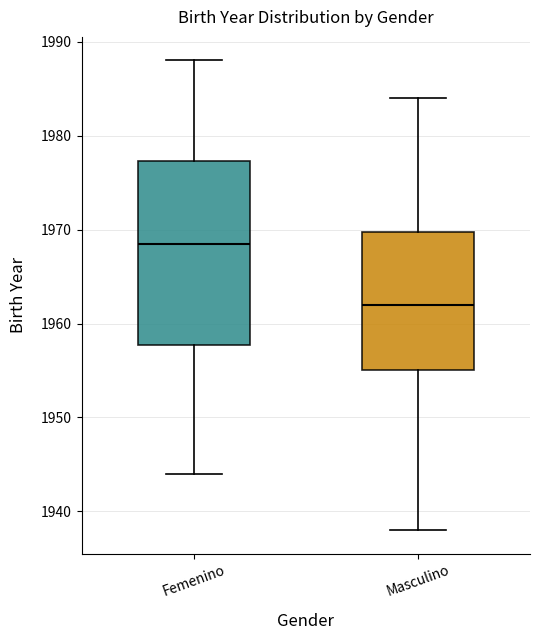

Which box has the lowest median line?

Masculino